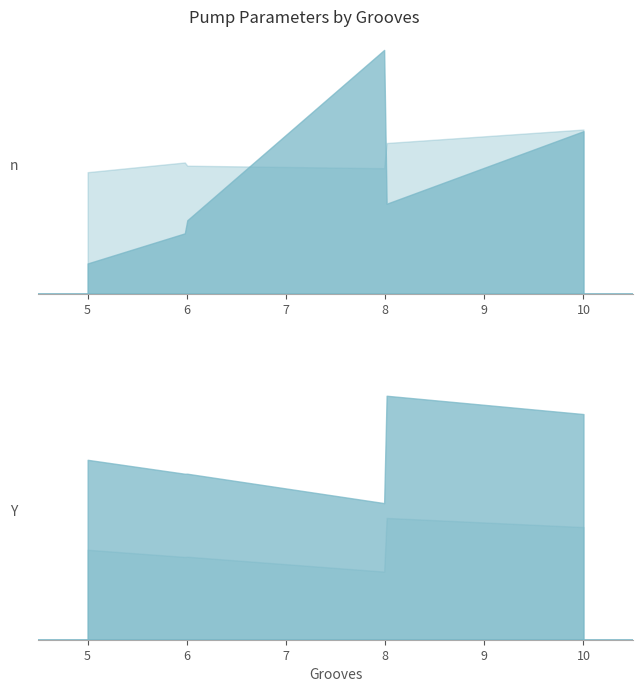

Read the H0_m value at 10.

17.0